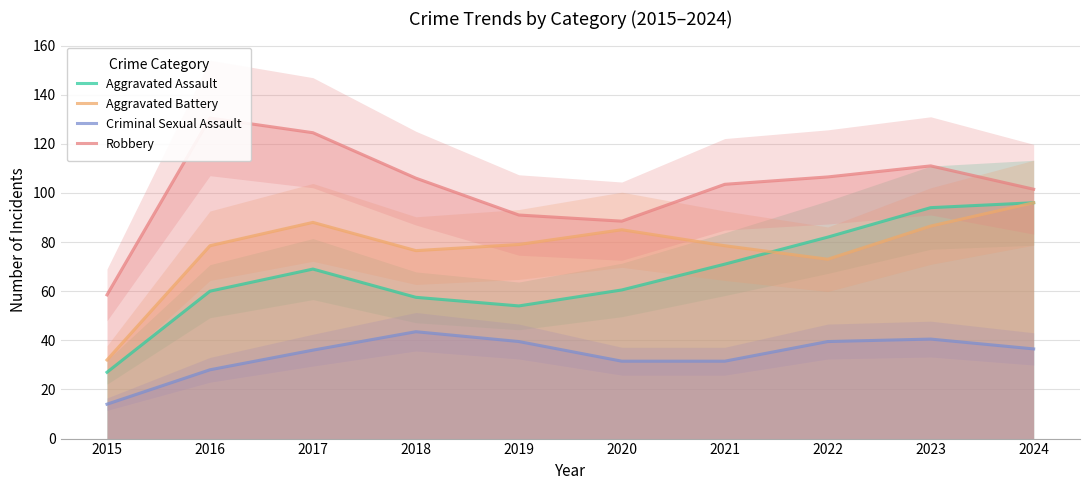

Reading left to right, what are all the values shown in this chart?

Aggravated Assault: 2015=27.0	2016=60.0	2017=69.0	2018=57.5	2019=54.0	2020=60.5	2021=71.0	2022=82.0	2023=94.0	2024=96.0
Aggravated Battery: 2015=32.0	2016=78.5	2017=88.0	2018=76.5	2019=79.0	2020=85.0	2021=78.5	2022=73.0	2023=86.5	2024=96.0
Criminal Sexual Assault: 2015=14.0	2016=28.0	2017=36.0	2018=43.5	2019=39.5	2020=31.5	2021=31.5	2022=39.5	2023=40.5	2024=36.5
Robbery: 2015=58.5	2016=130.5	2017=124.5	2018=106.0	2019=91.0	2020=88.5	2021=103.5	2022=106.5	2023=111.0	2024=101.5